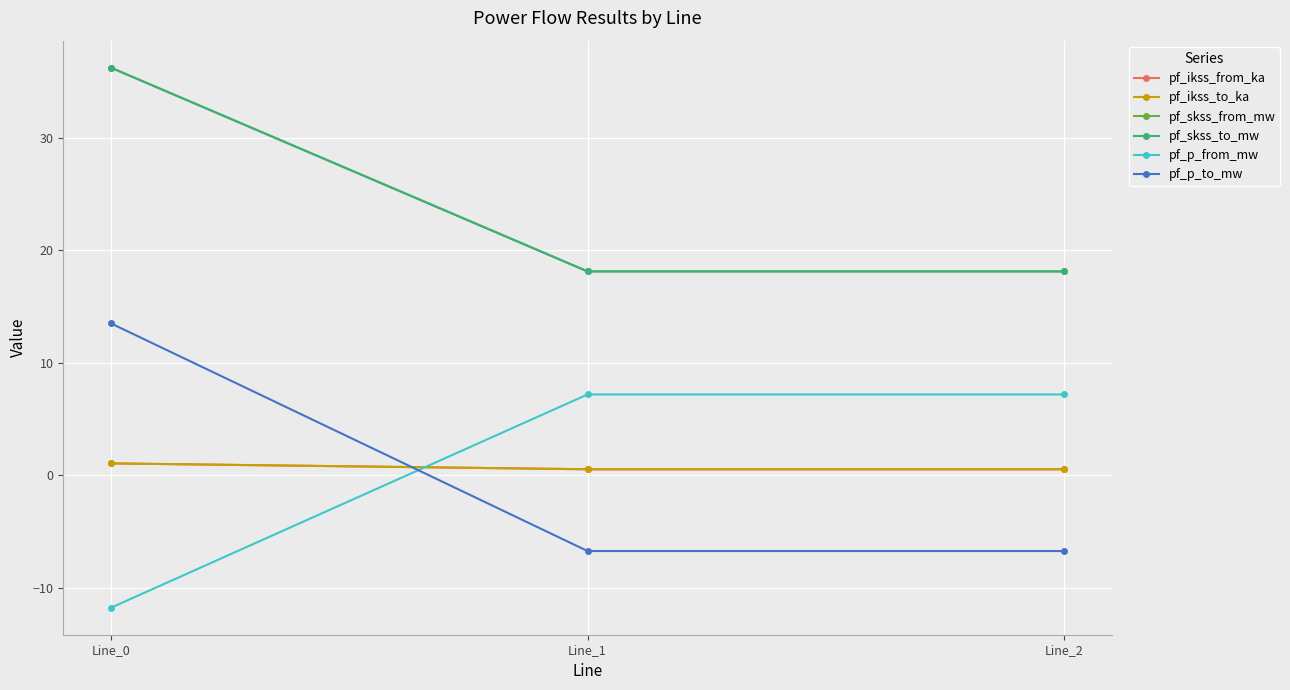

At which label is pf_p_to_mw closest to 3?

Line_1